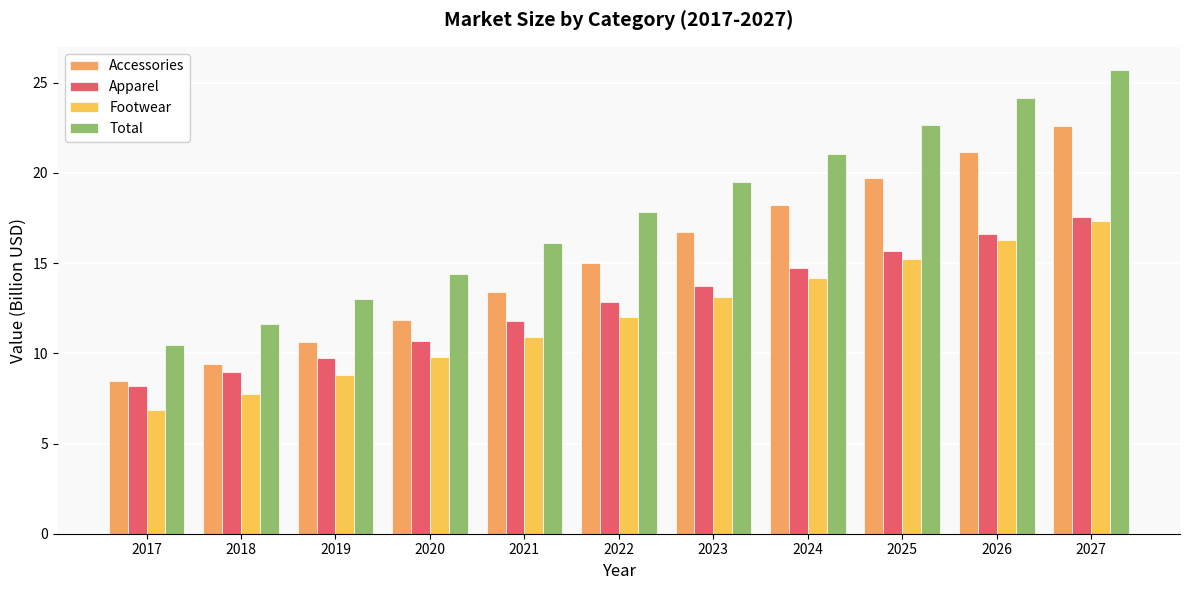

What is the sum of the Total values at 2023 and 2025?

42.2